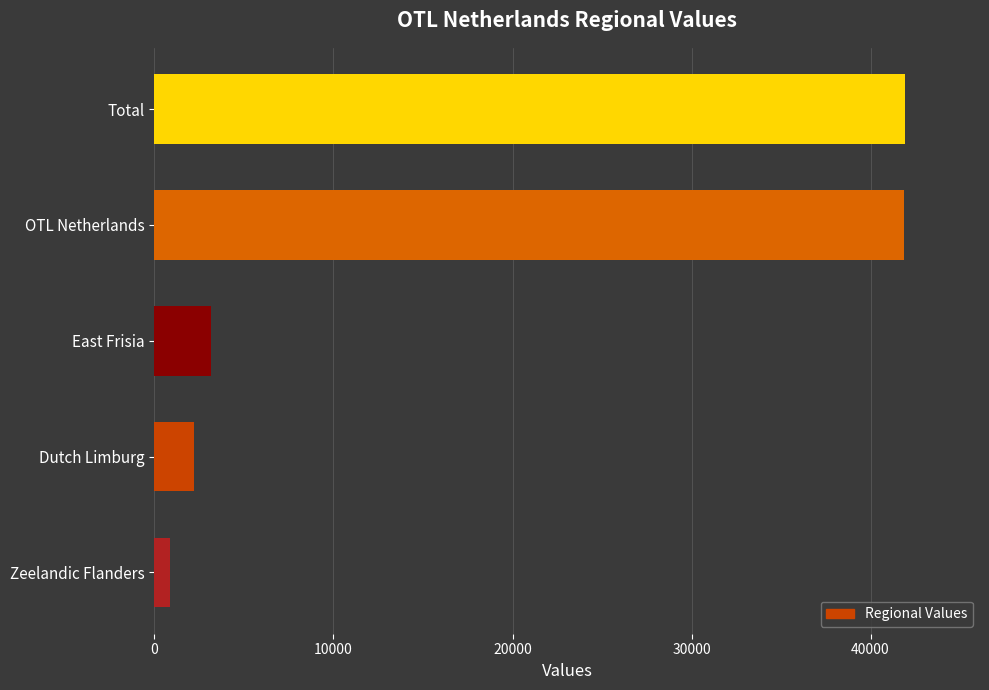

Which has a higher value, East Frisia or Zeelandic Flanders?

East Frisia